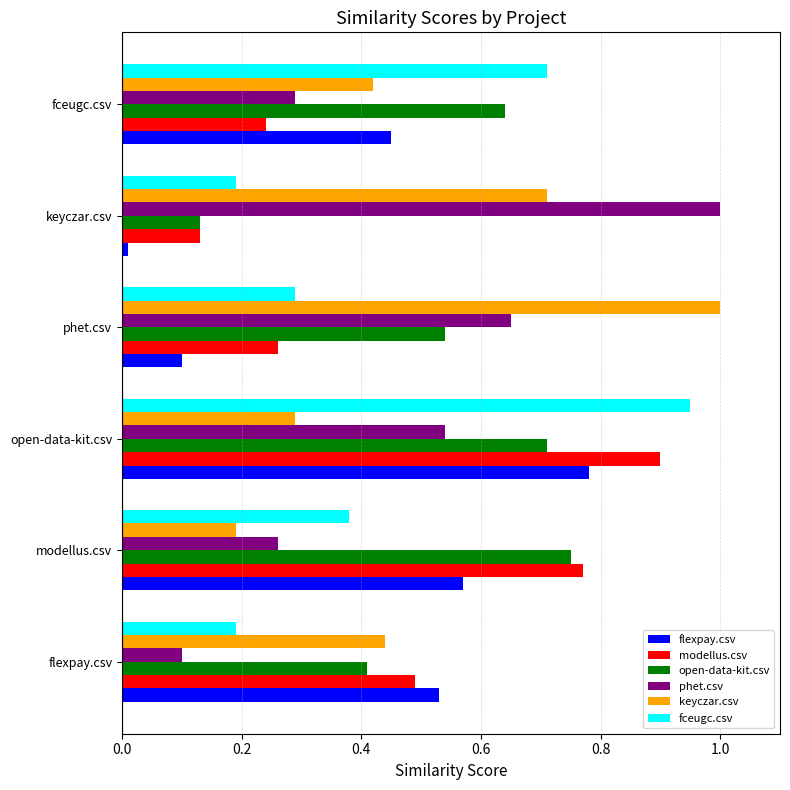

Is the value of modellus.csv at keyczar.csv greater than the value of keyczar.csv at open-data-kit.csv?

No